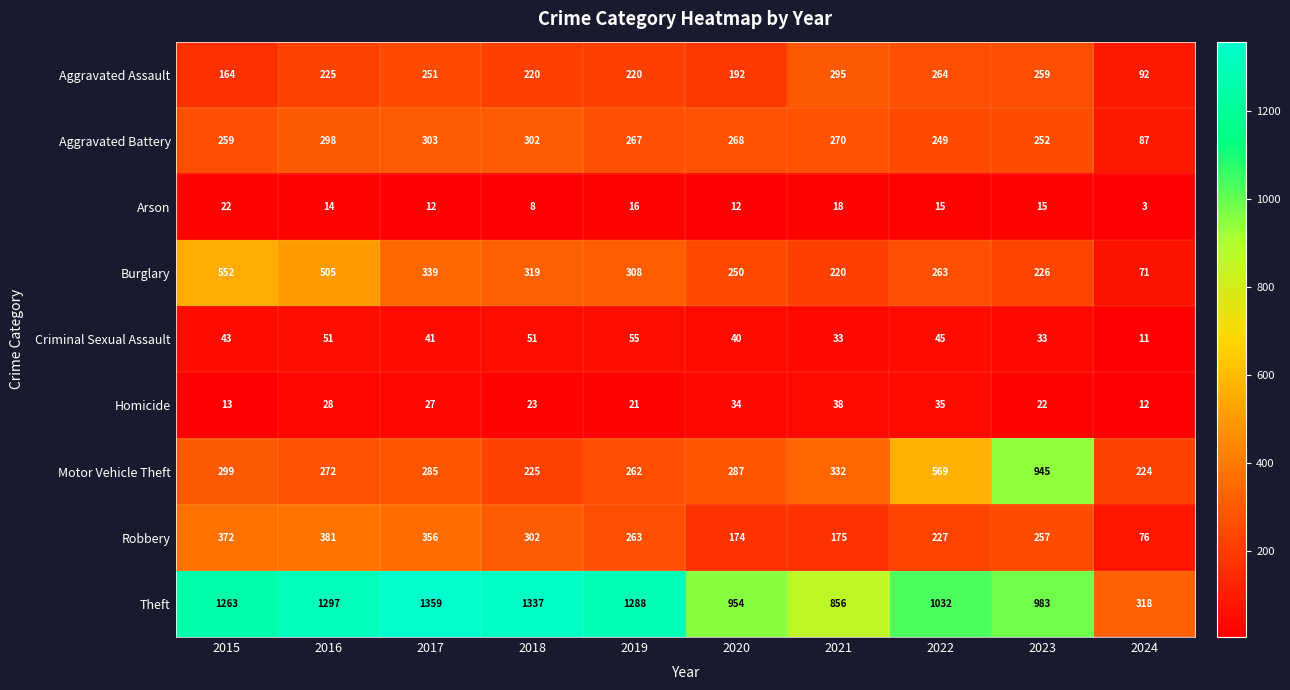

Which category has the highest value in the Homicide series?

2021